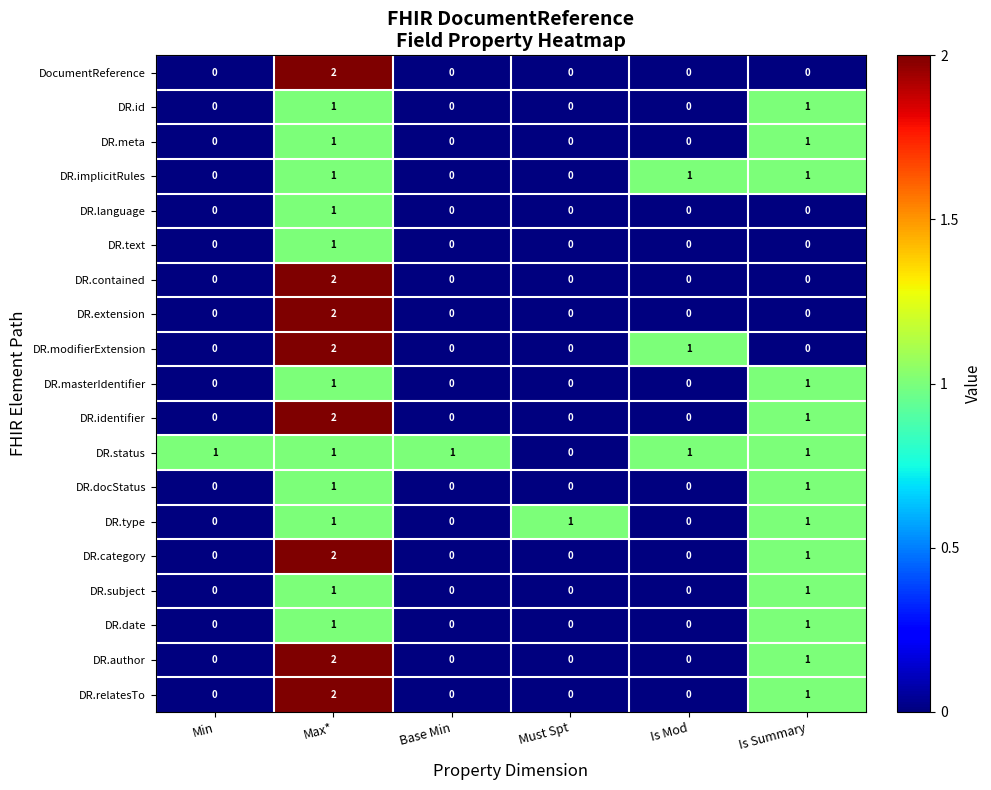

How many categories are shown in the chart?

6